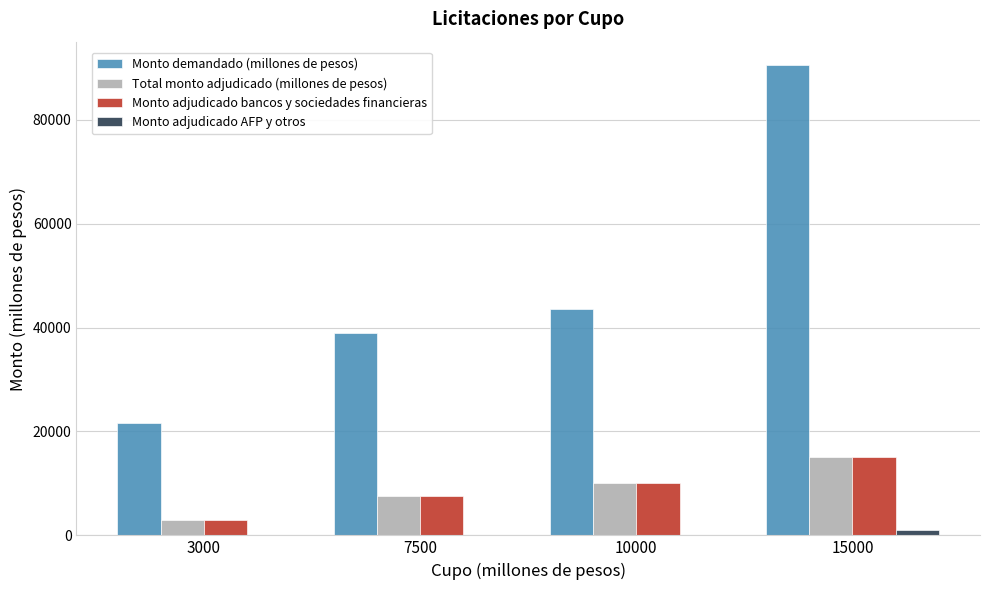

The value of Monto adjudicado AFP y otros at 15000 is 1000. True or false?

True